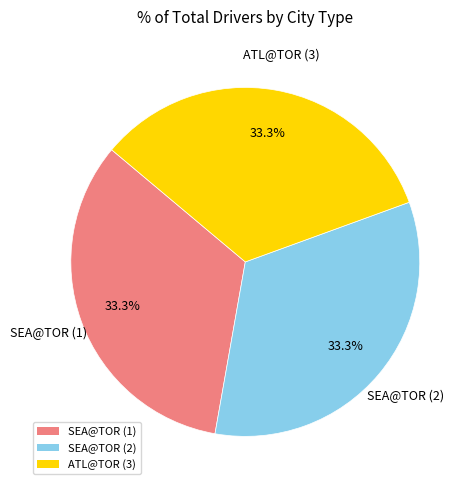

How many segments does this pie chart have?

3